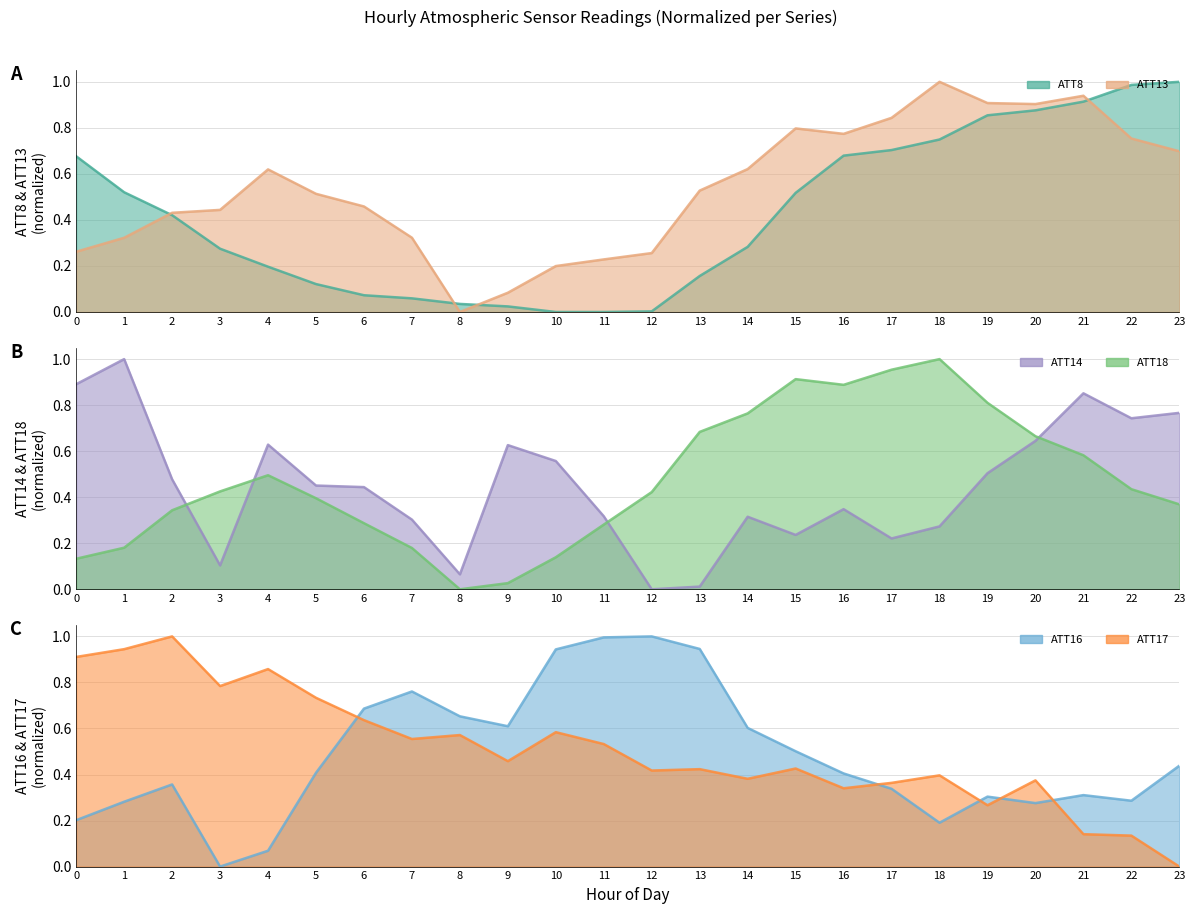

What is the sum of all ATT14 values?

10.8